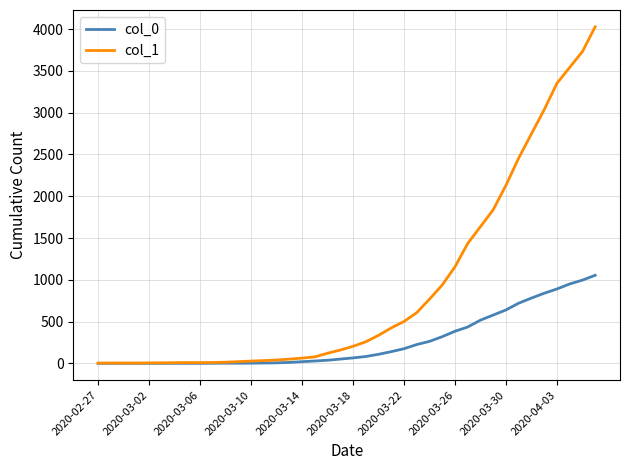

Rank the series by their average value, from lowest to highest.

col_0, col_1